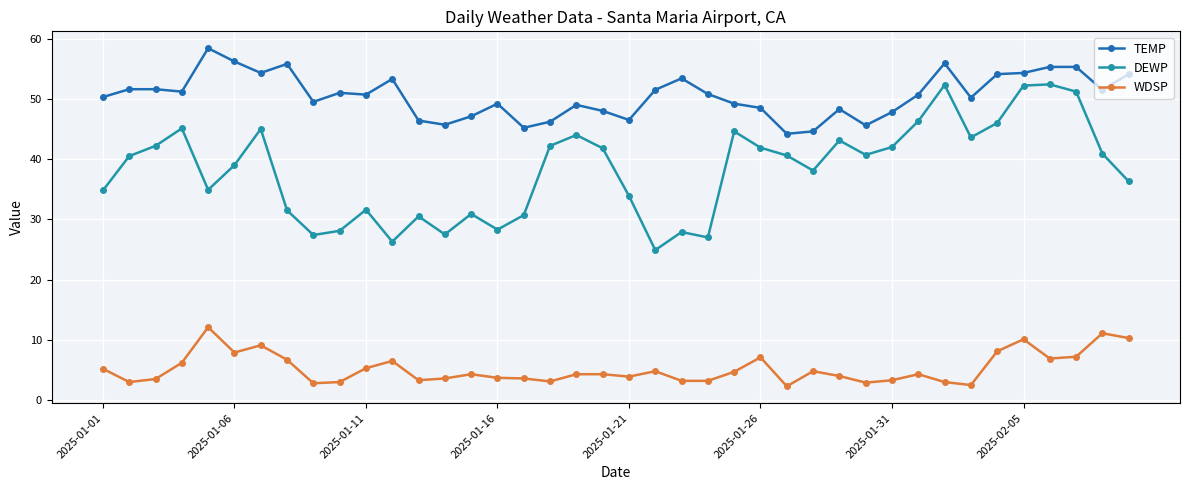

Which series has the largest total across all categories?

TEMP